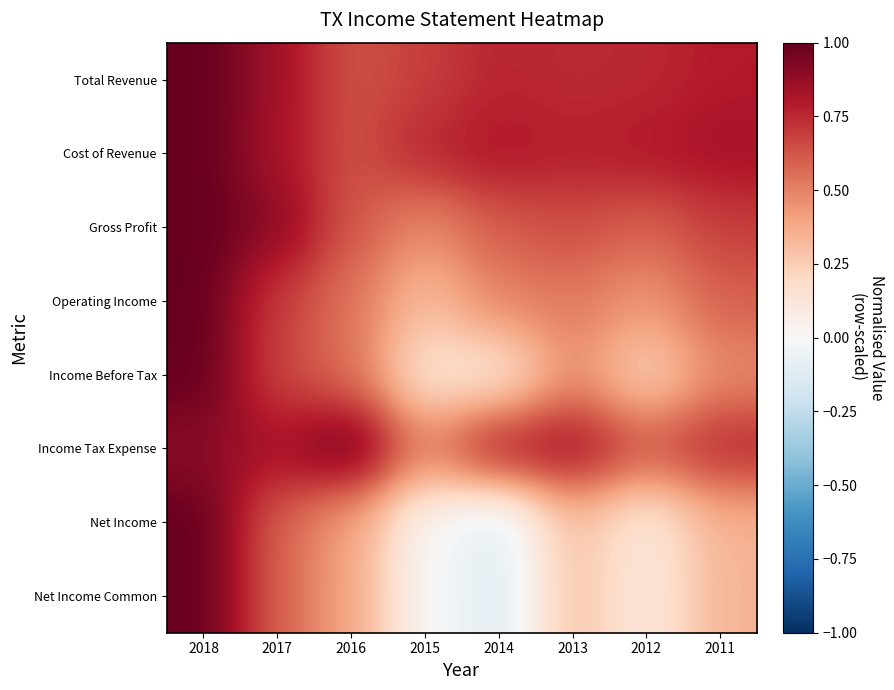

What is the difference between the highest and lowest values at 2016?

0.6